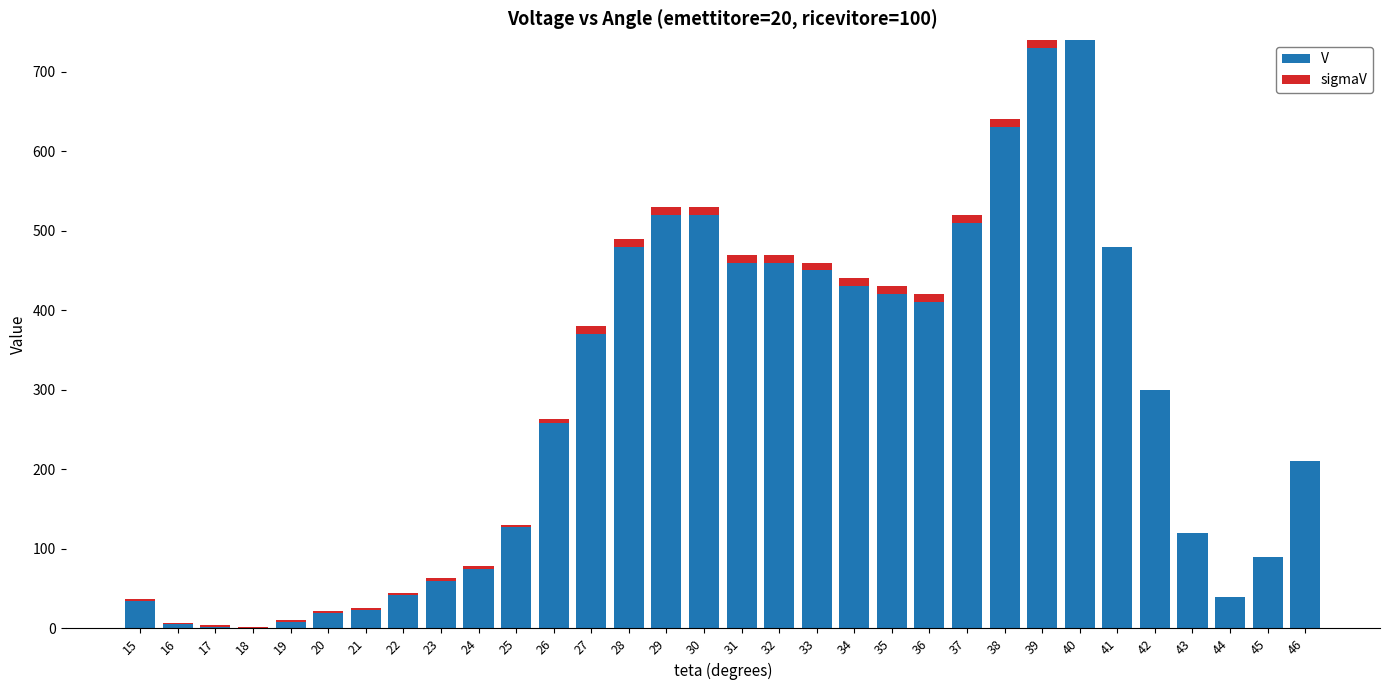

What are all the series names shown in the legend?

V, sigmaV